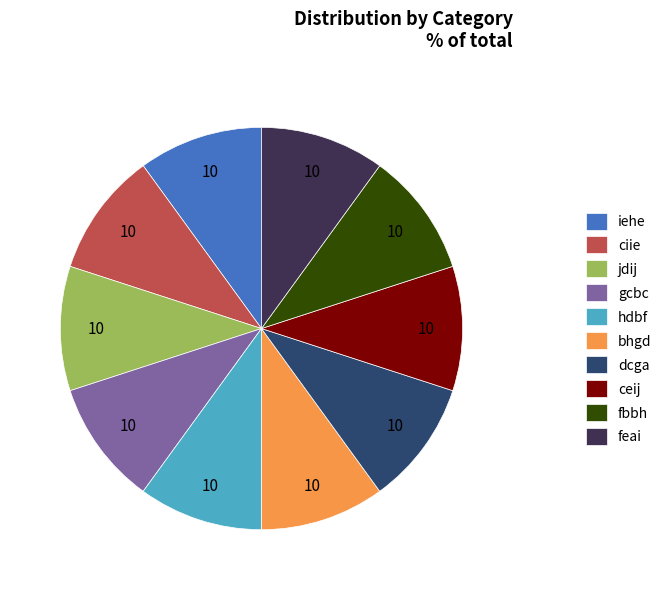

Is it true that bhgd is 10% of the pie?

True